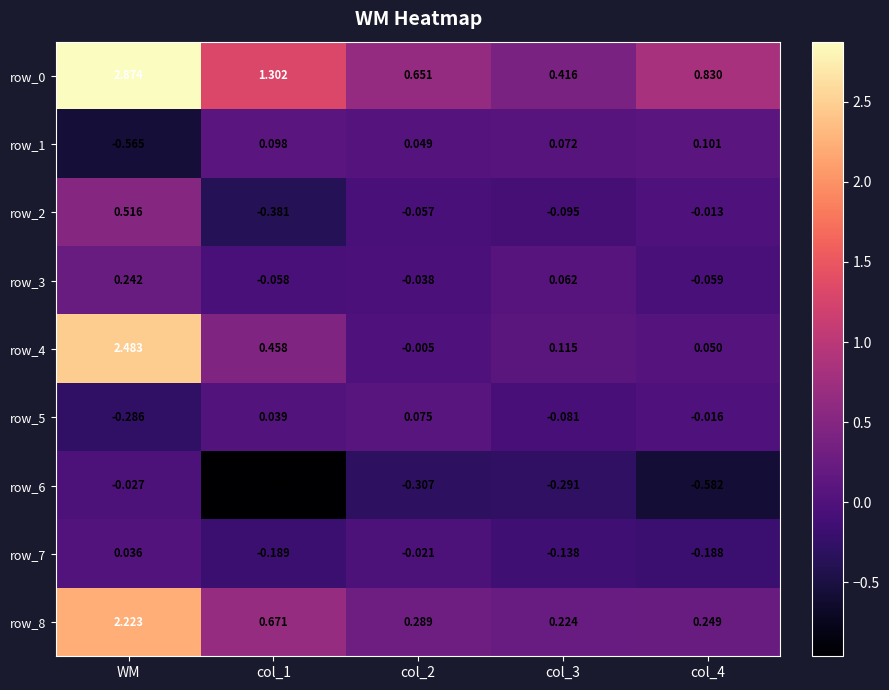

Where is row_6 nearest to the value 0?

WM